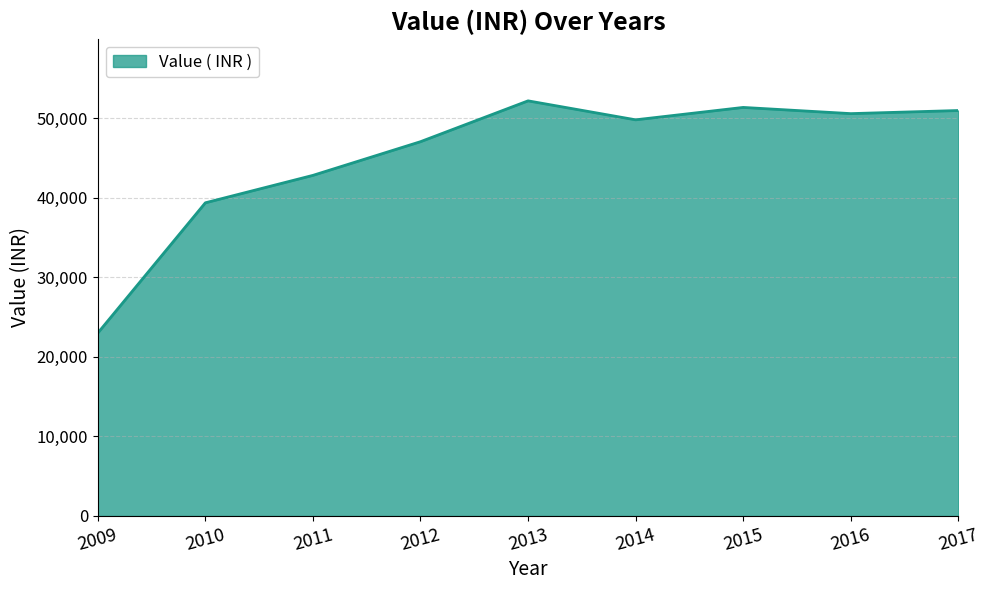

What is the smallest value displayed?

22990.0